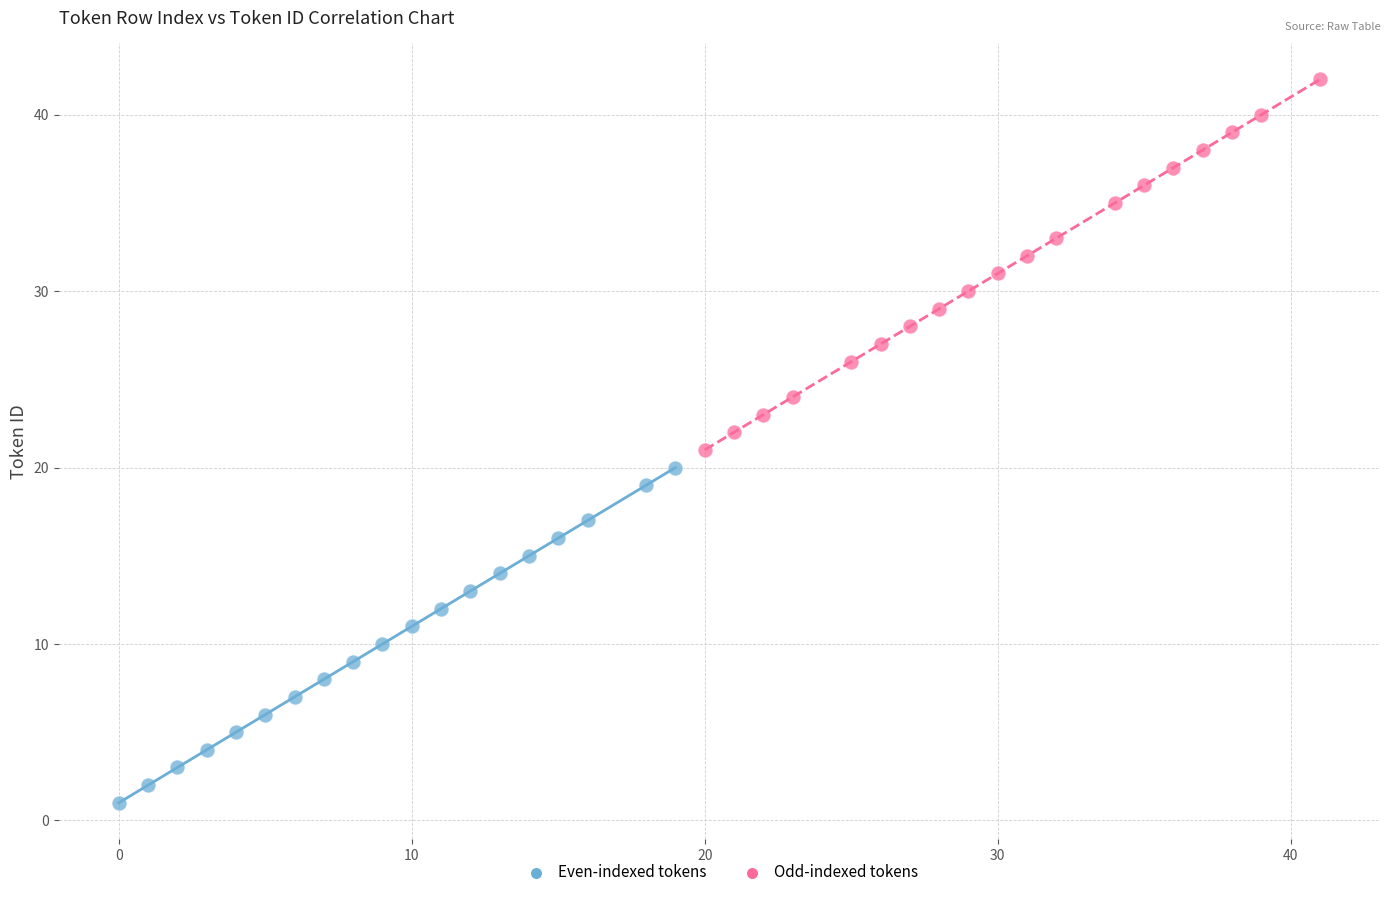

Which series reaches the minimum Y coordinate?

Even-indexed tokens